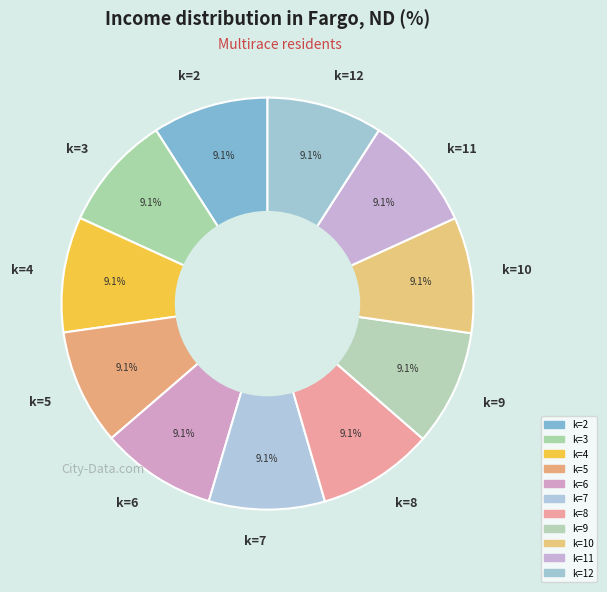

True or false: k=10 accounts for 1% of the total.

False